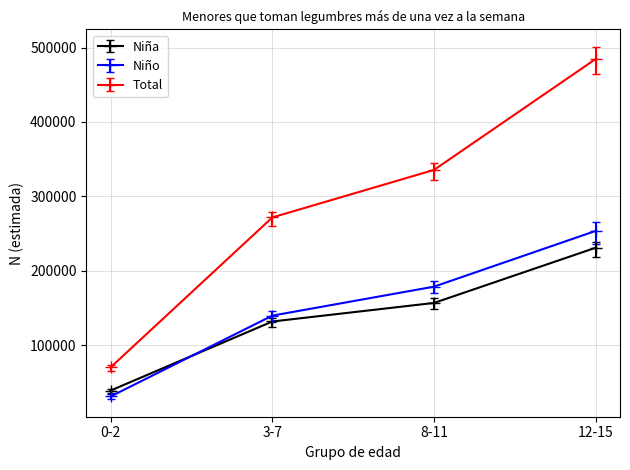

True or false: Total has more than 0 interior local peaks.

False